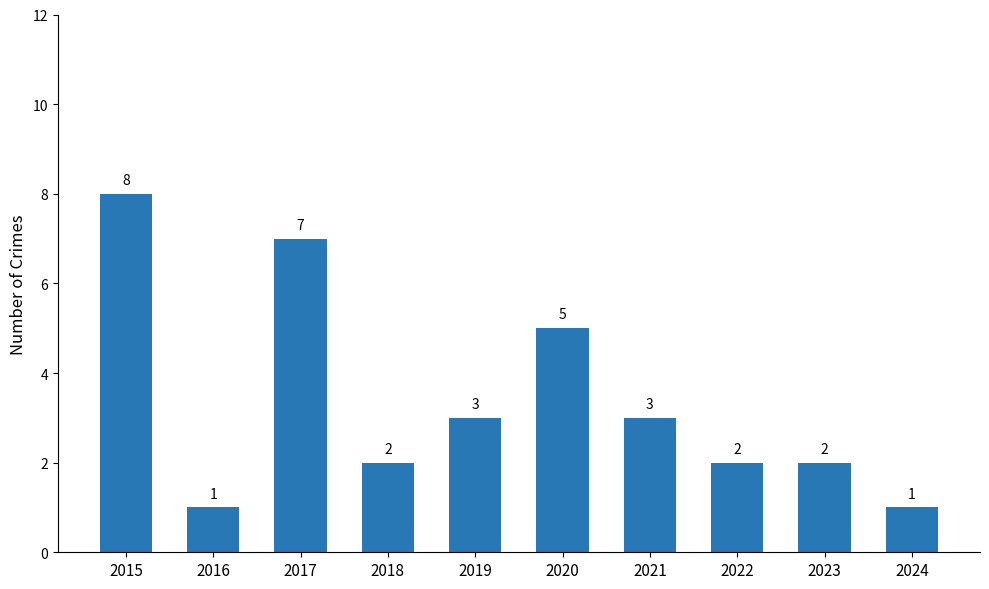

Read the value at 2023.

2